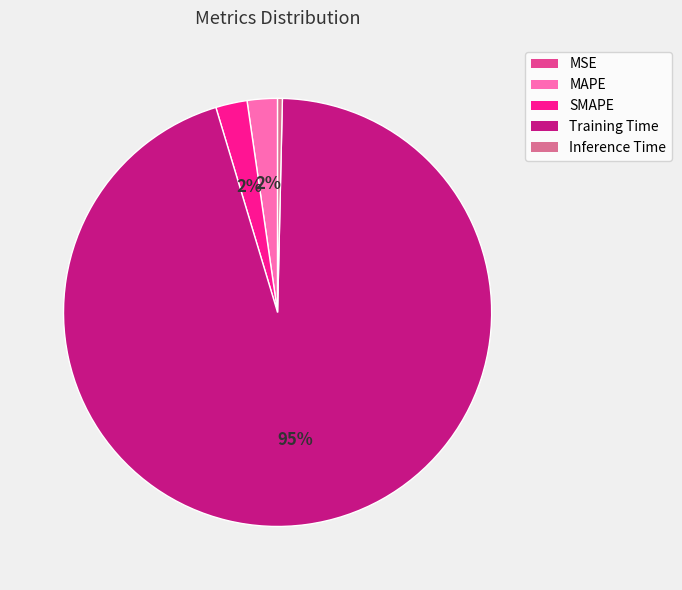

To the nearest percent, what is the difference between the Inference Time and SMAPE slice percentages?

2%